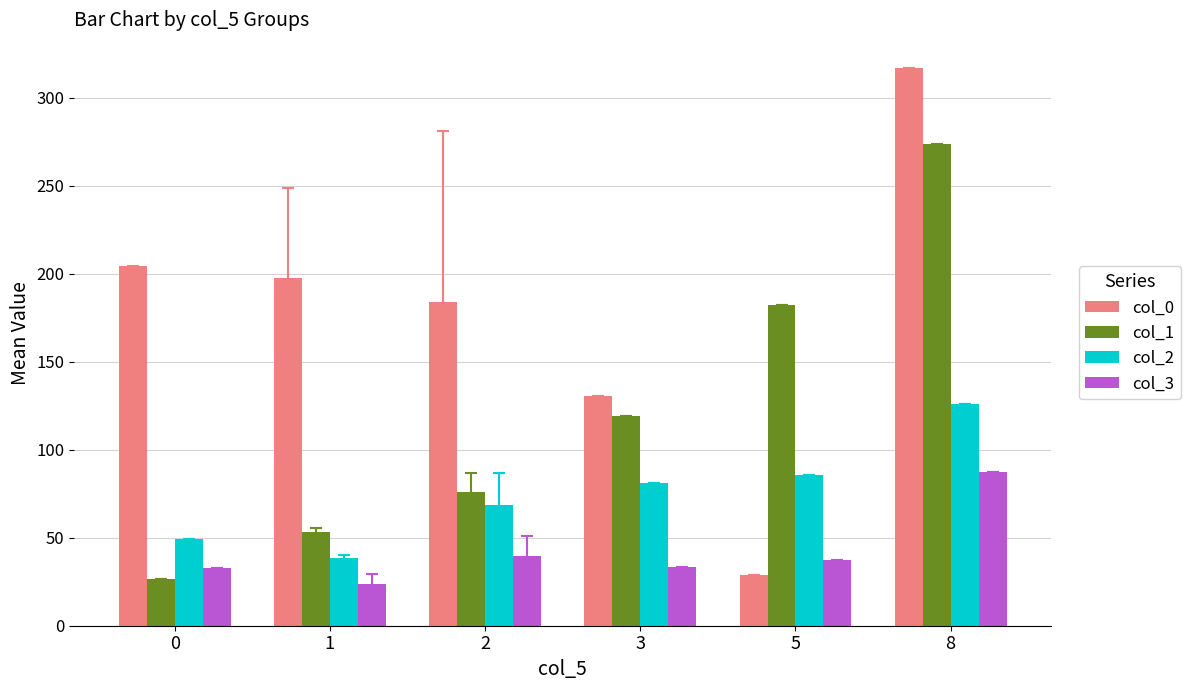

Which series has the widest spread of values?

col_0